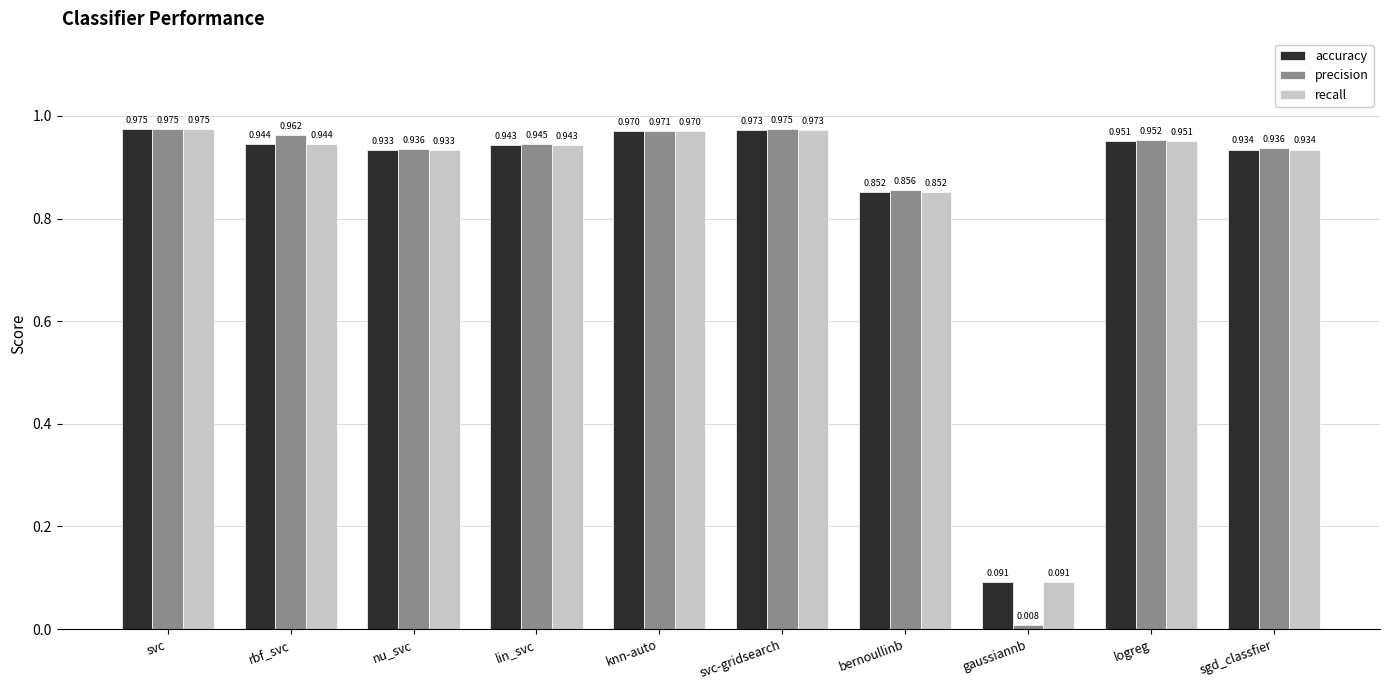

At which category is the sum across all series the highest?

svc